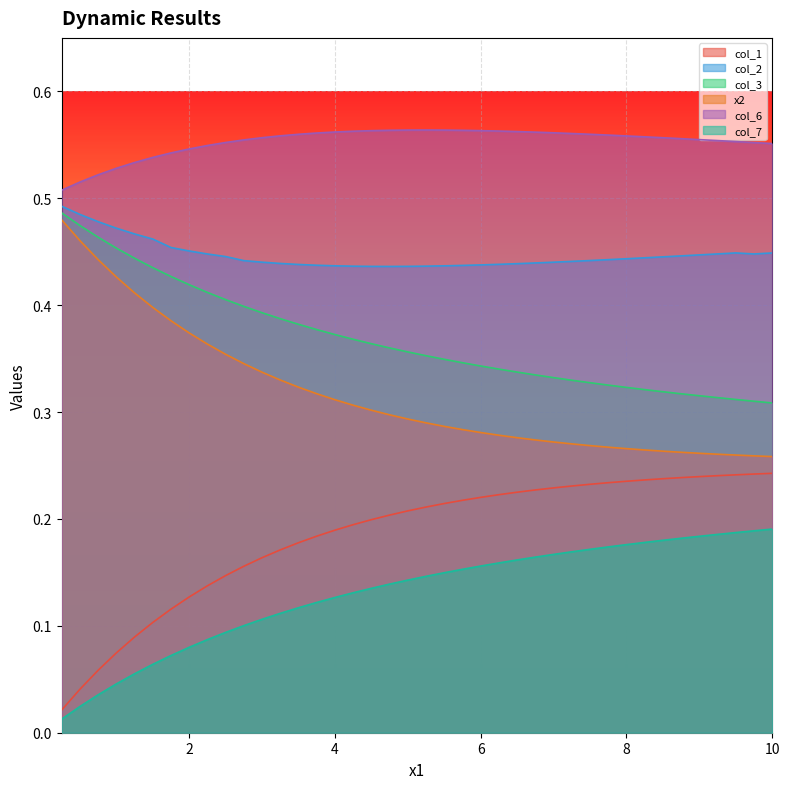

What position from the left is 10.0?

40